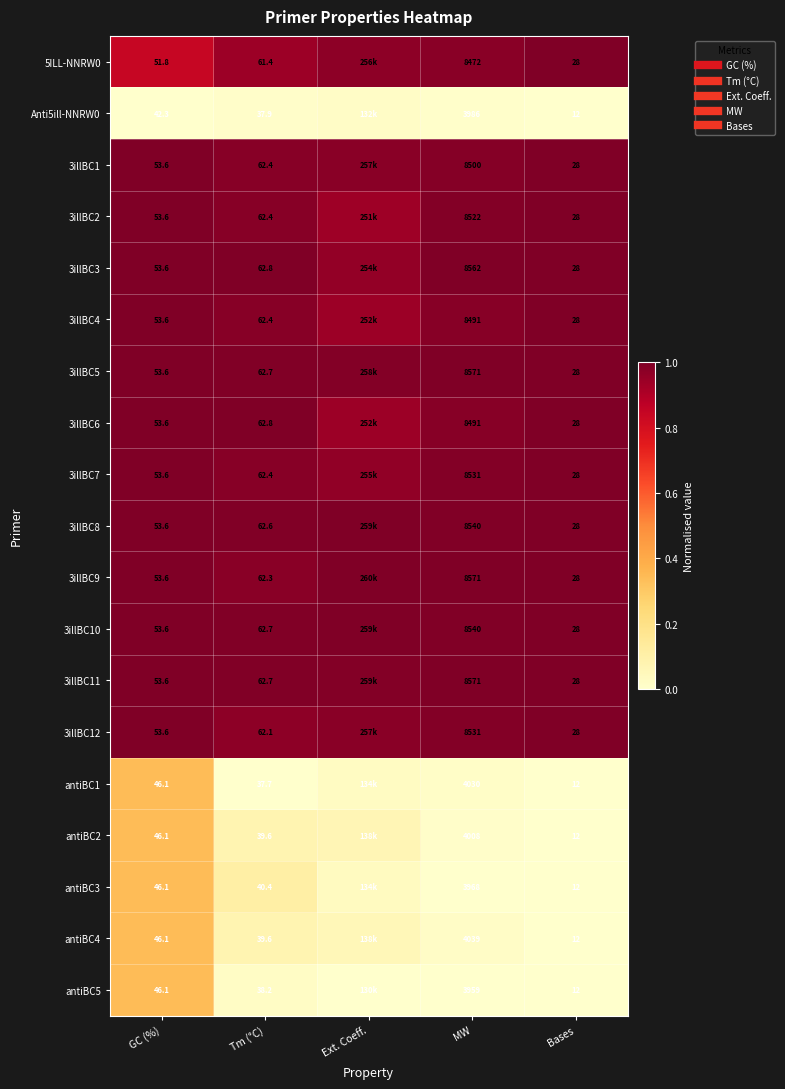

Count the number of categories in the chart.

5